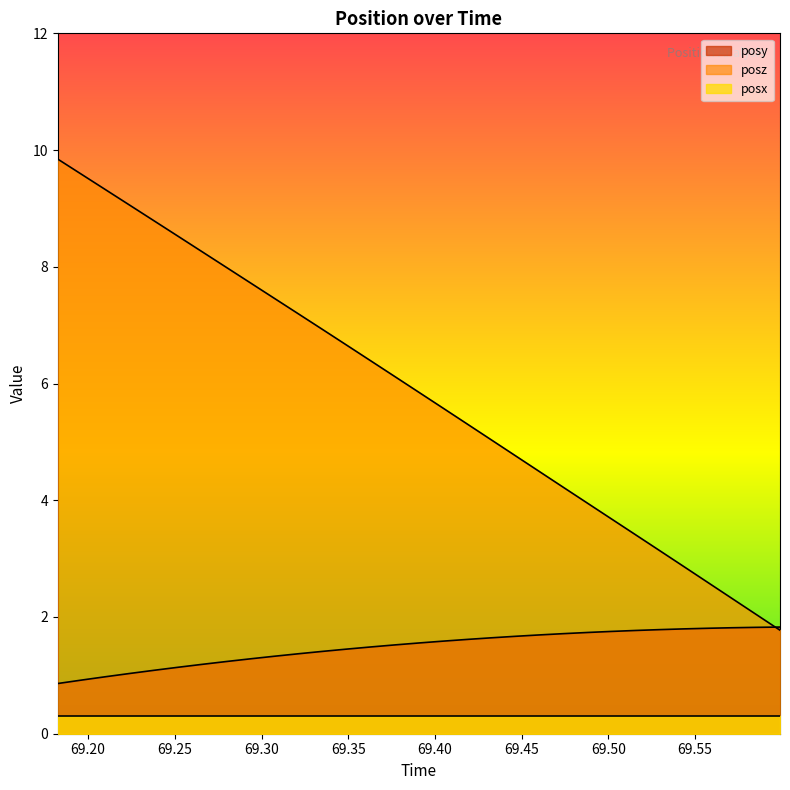

How many lines are shown in the chart?

3